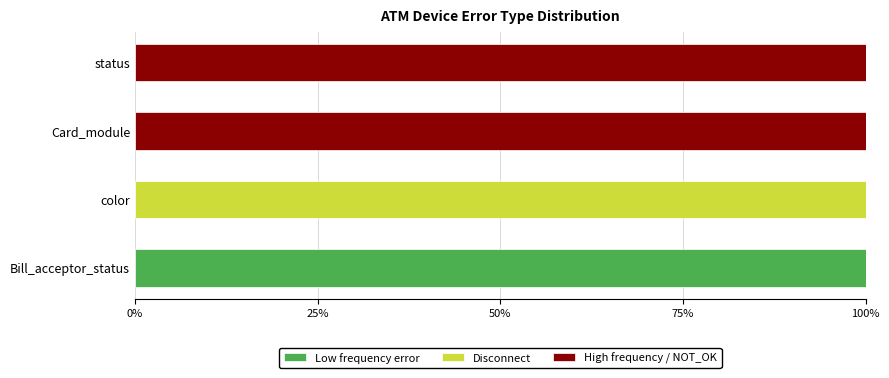

True or false: Low frequency error has a value of 134 at Bill_acceptor_status.

False